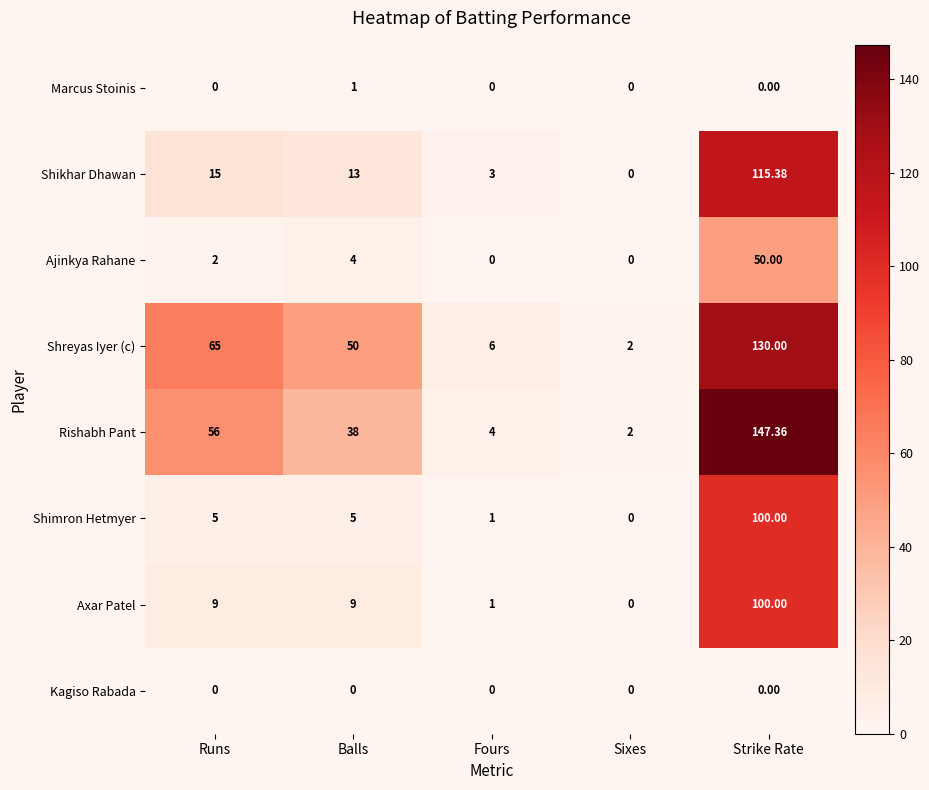

Between Runs and Balls, which series saw the biggest shift?

Rishabh Pant